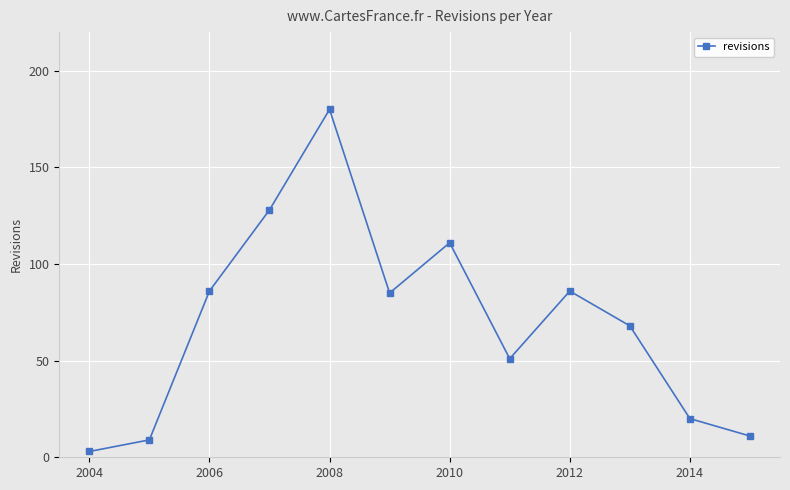

What is the sum of all values?

838